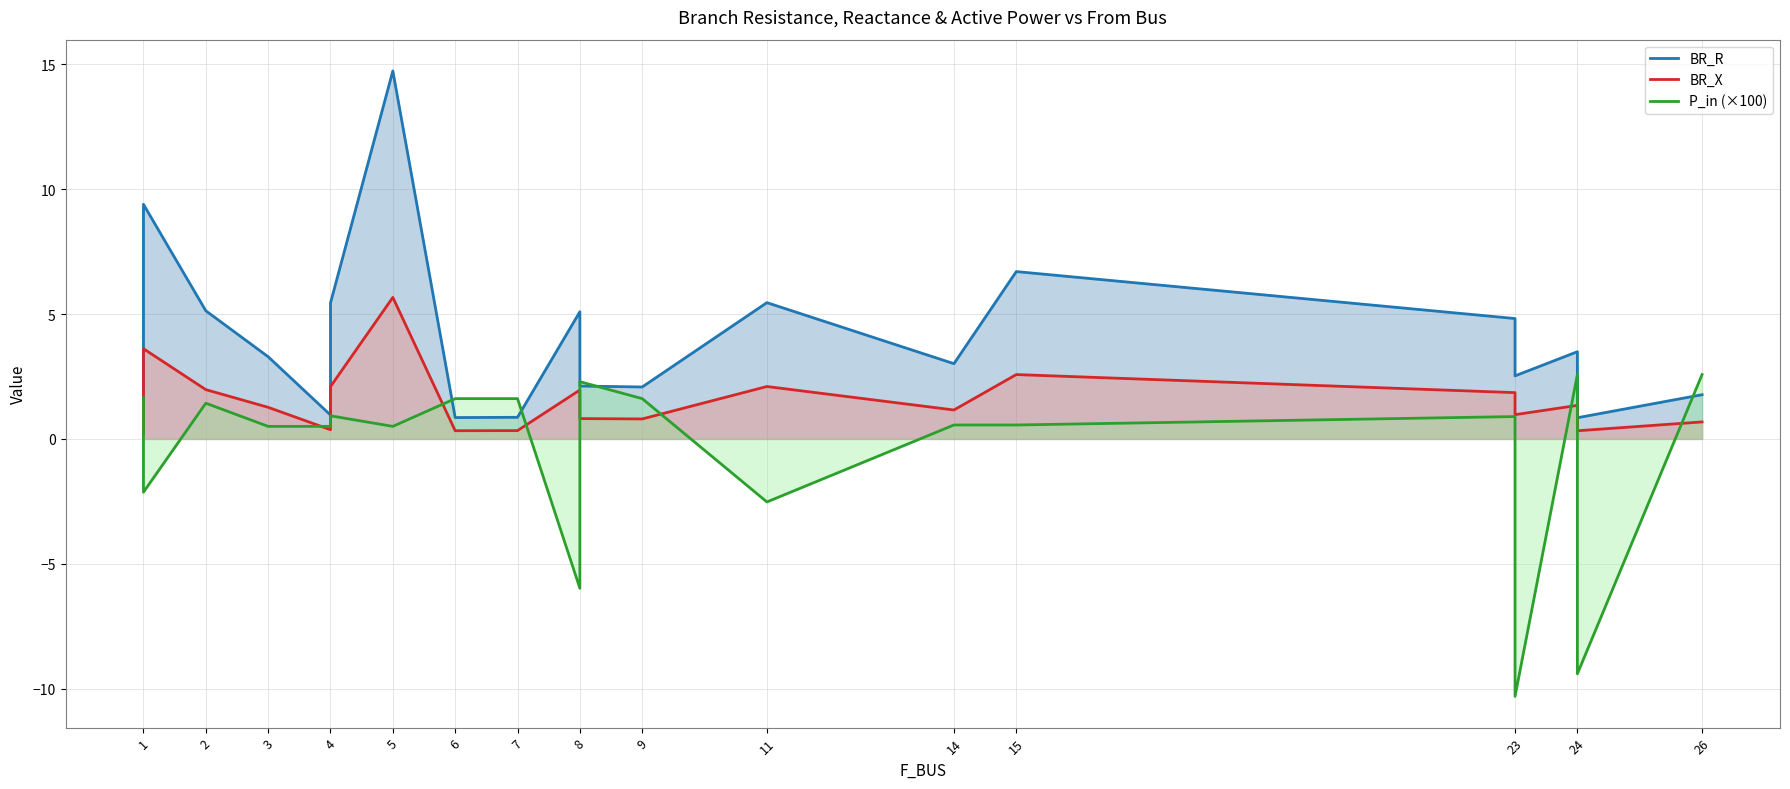

In P_in, how many points are lower than both neighbors (excluding endpoints)?

7